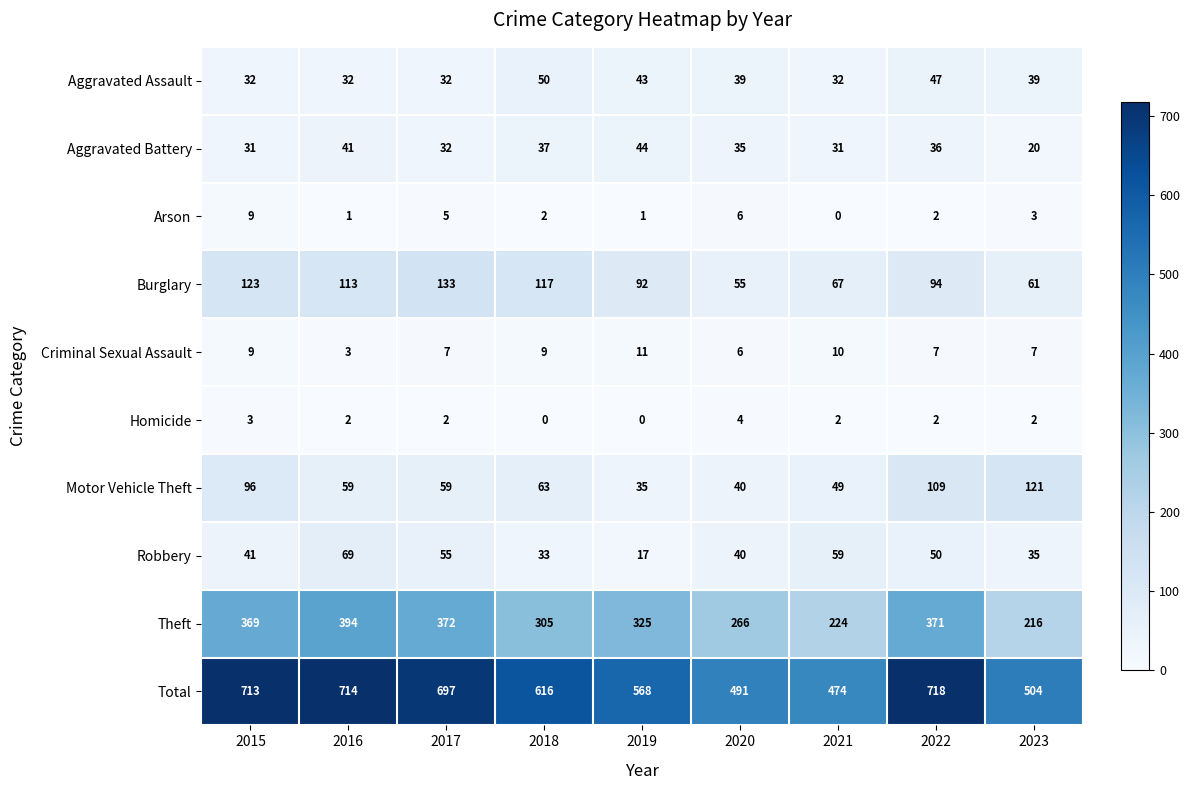

What is the sum of the Total values at 2021 and 2015?

1187